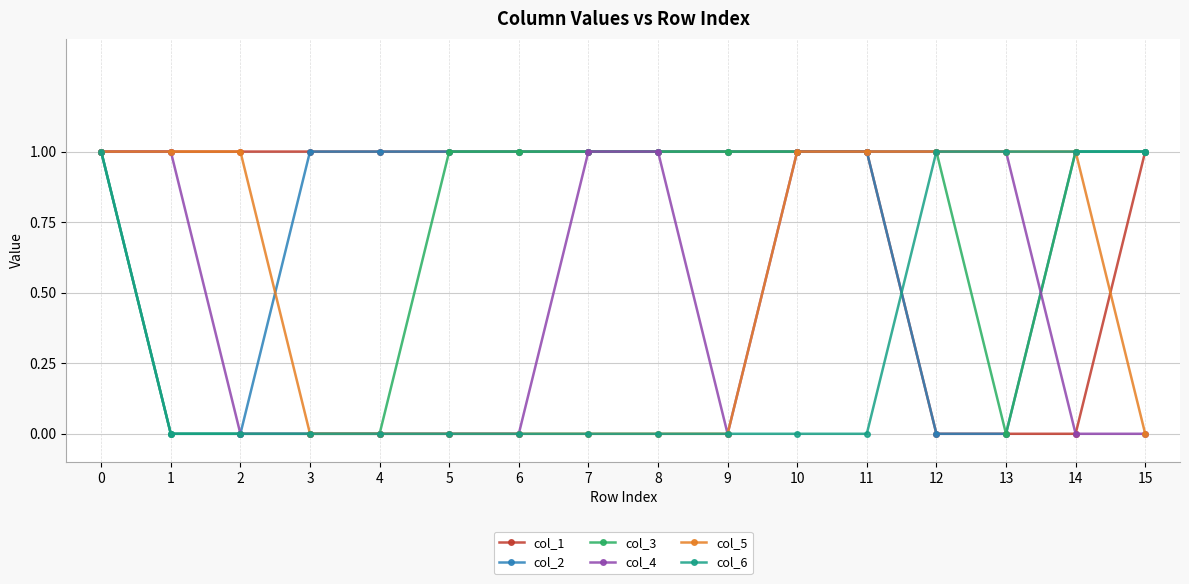

At how many categories does at least one series exceed 0?

16